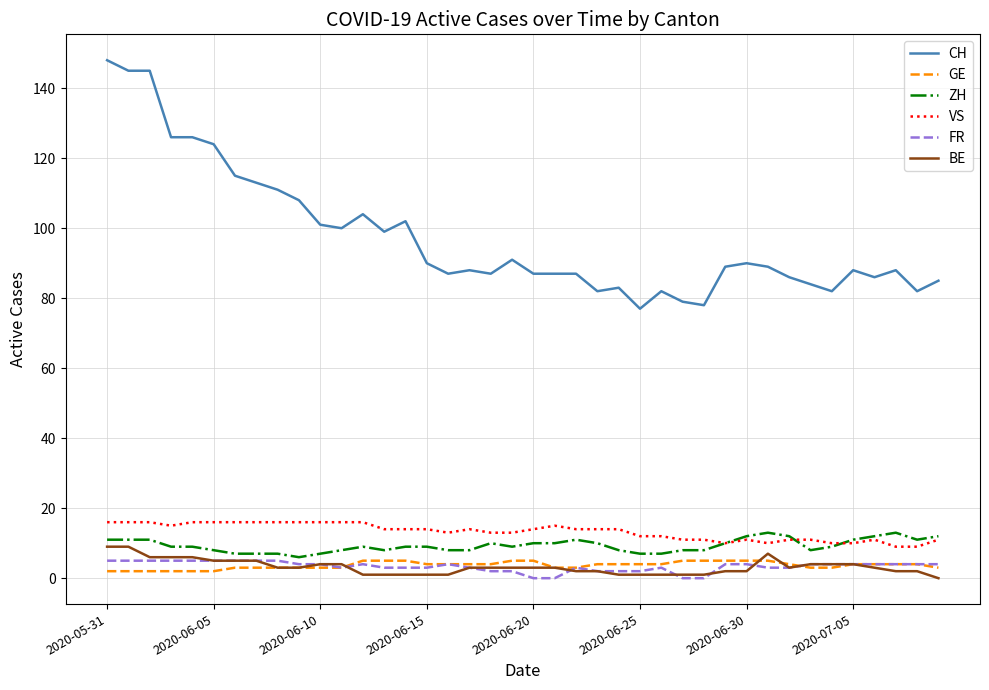

Reading right to left, list all the values displayed in this chart.

CH: 85	82	88	86	88	82	84	86	89	90	89	78	79	82	77	83	82	87	87	87	91	87	88	87	90	102	99	104	100	101	108	111	113	115	124	126	126	145	145	148
GE: 3	4	4	4	4	3	3	4	5	5	5	5	5	4	4	4	4	3	3	5	5	4	4	4	4	5	5	5	3	3	3	3	3	3	2	2	2	2	2	2
ZH: 12	11	13	12	11	9	8	12	13	12	10	8	8	7	7	8	10	11	10	10	9	10	8	8	9	9	8	9	8	7	6	7	7	7	8	9	9	11	11	11
VS: 11	9	9	11	10	10	11	11	10	11	10	11	11	12	12	14	14	14	15	14	13	13	14	13	14	14	14	16	16	16	16	16	16	16	16	16	15	16	16	16
FR: 4	4	4	4	4	4	4	3	3	4	4	0	0	3	2	2	2	3	0	0	2	2	3	4	3	3	3	4	3	4	4	5	5	5	5	5	5	5	5	5
BE: 0	2	2	3	4	4	4	3	7	2	2	1	1	1	1	1	2	2	3	3	3	3	3	1	1	1	1	1	4	4	3	3	5	5	5	6	6	6	9	9